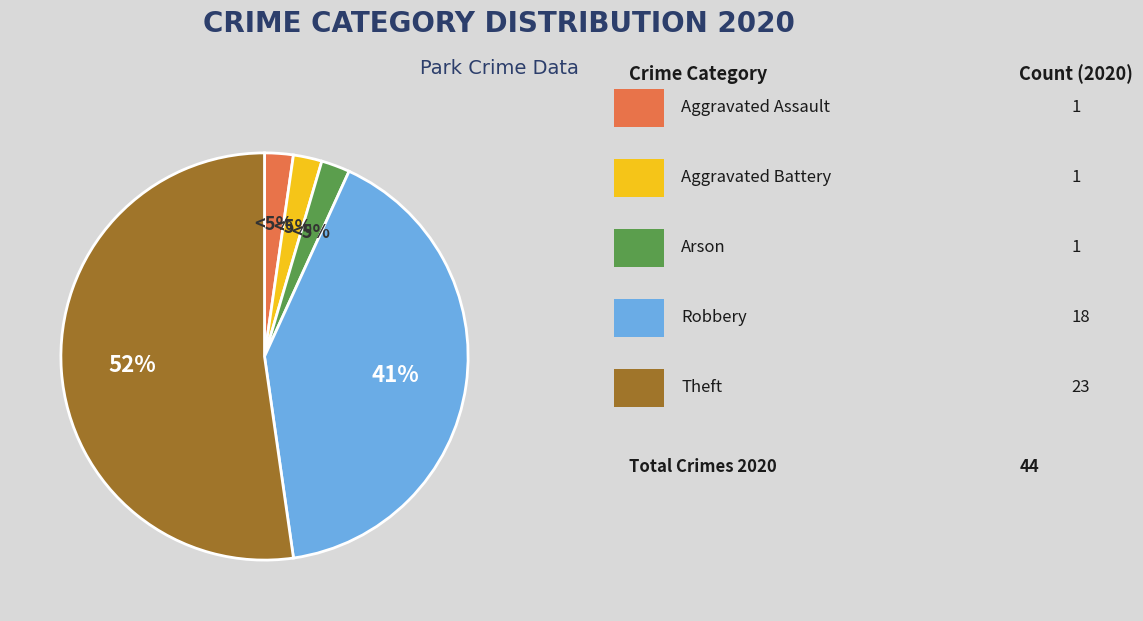

What is the largest slice in the pie chart?

Theft